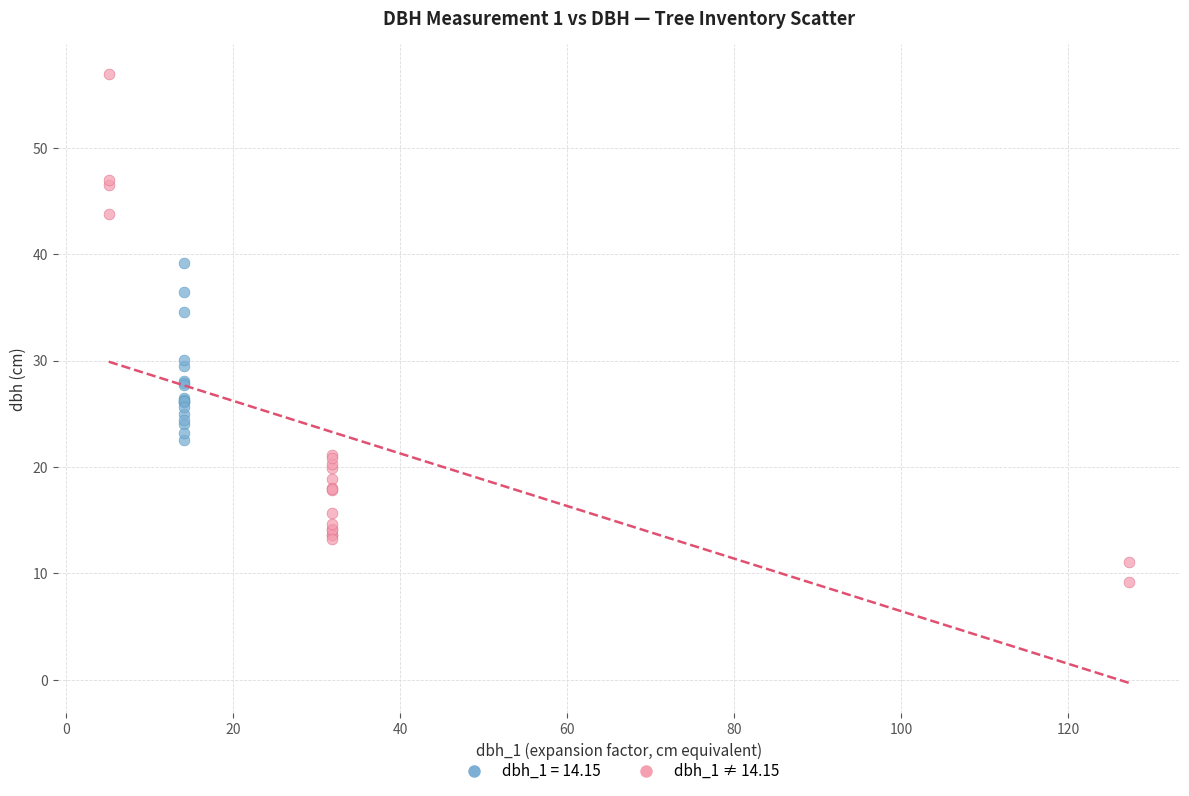

Which series reaches the minimum Y coordinate?

dbh_1 ≠ 14.15